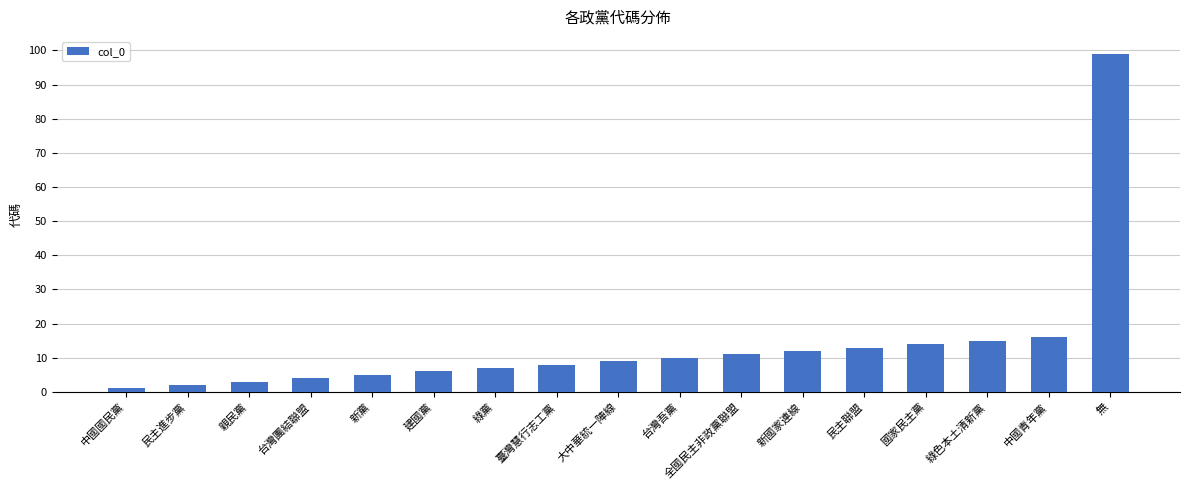

Does the chart contain any negative values?

No